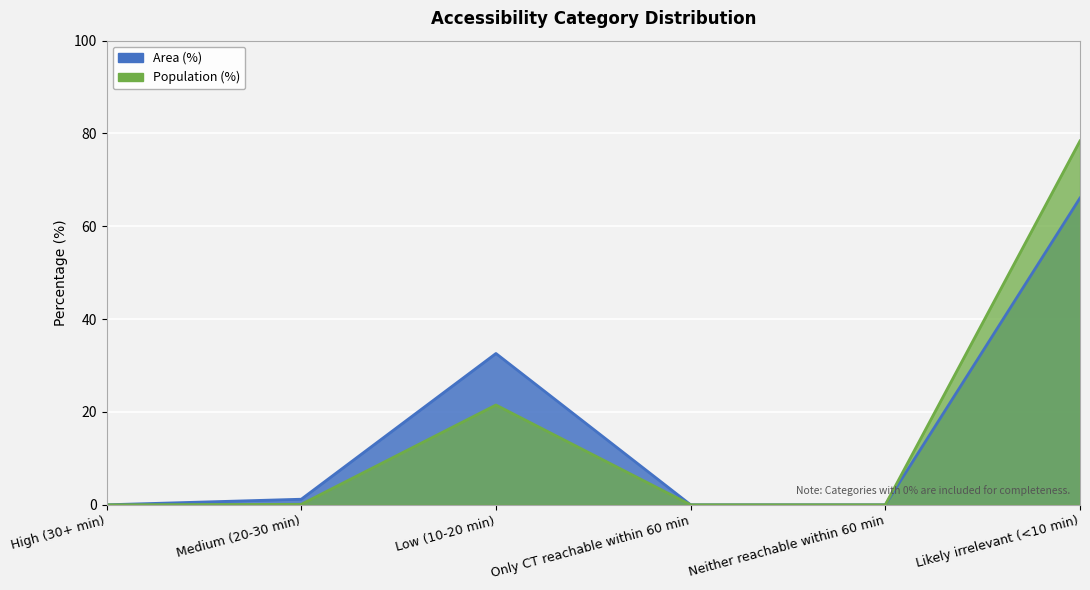

Rank the series by their average value, from highest to lowest.

Population (%), Area (%)